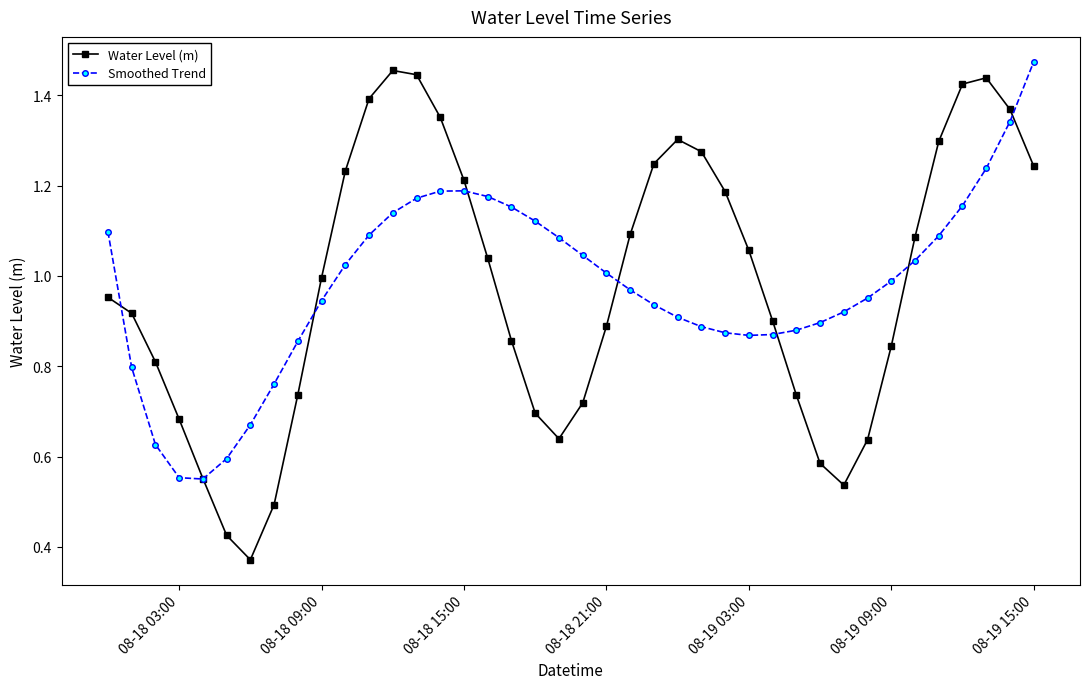

Which series has the widest spread of values?

Water Level (m)